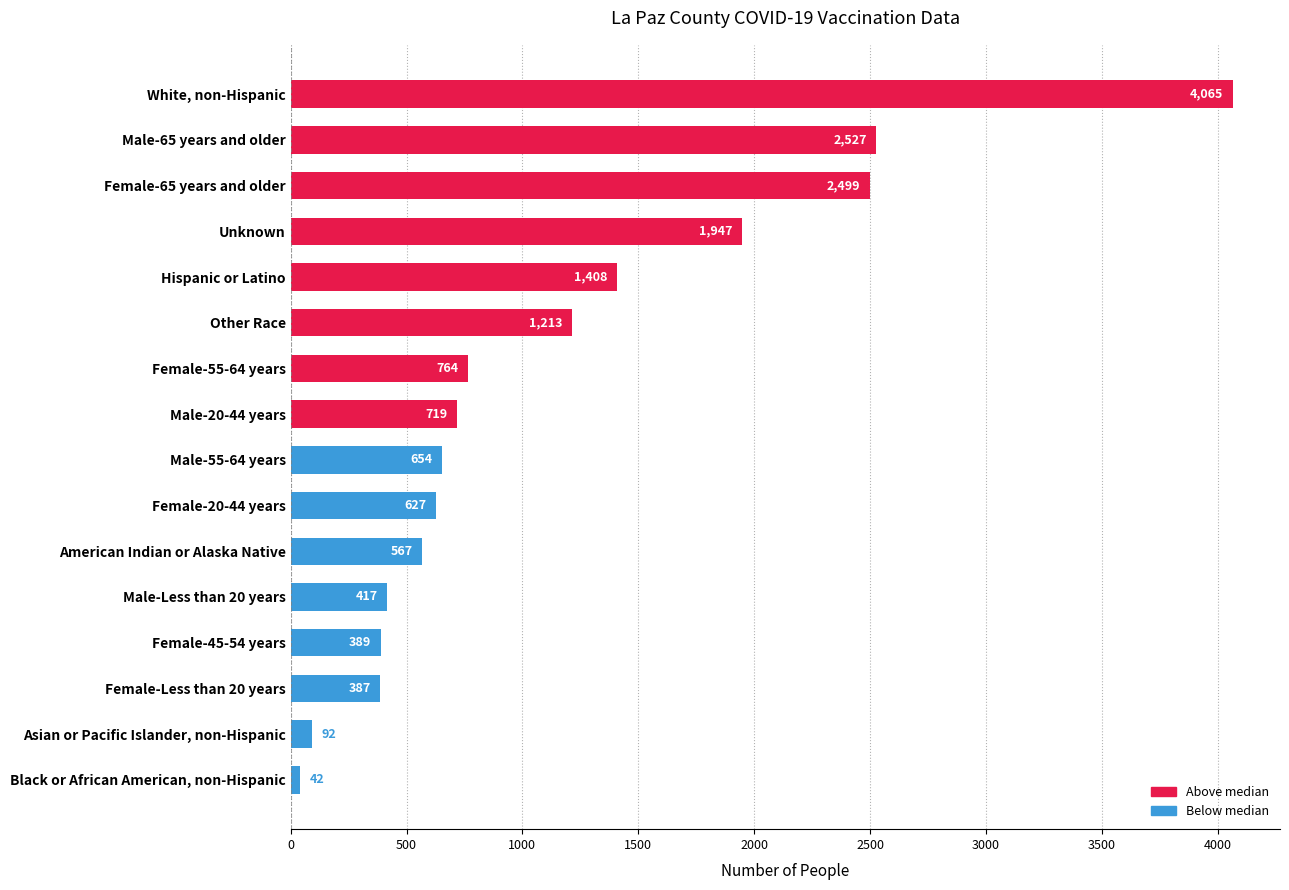

The value at Female-55-64 years is 764. True or false?

True